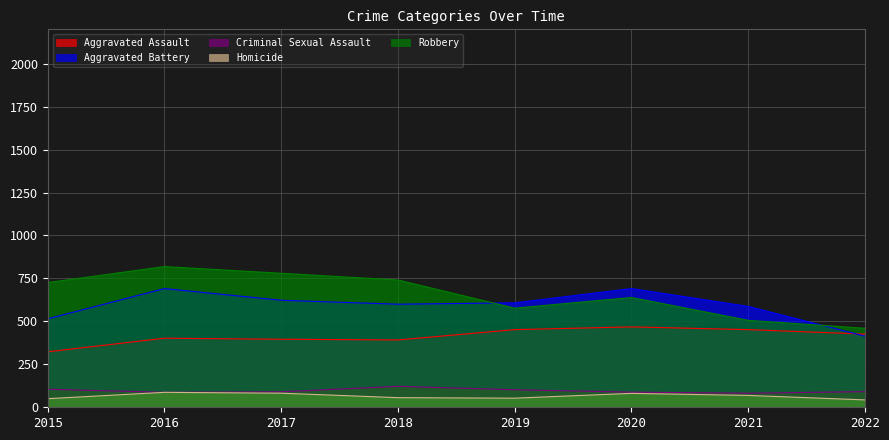

What is the average value of the Criminal Sexual Assault series?

96